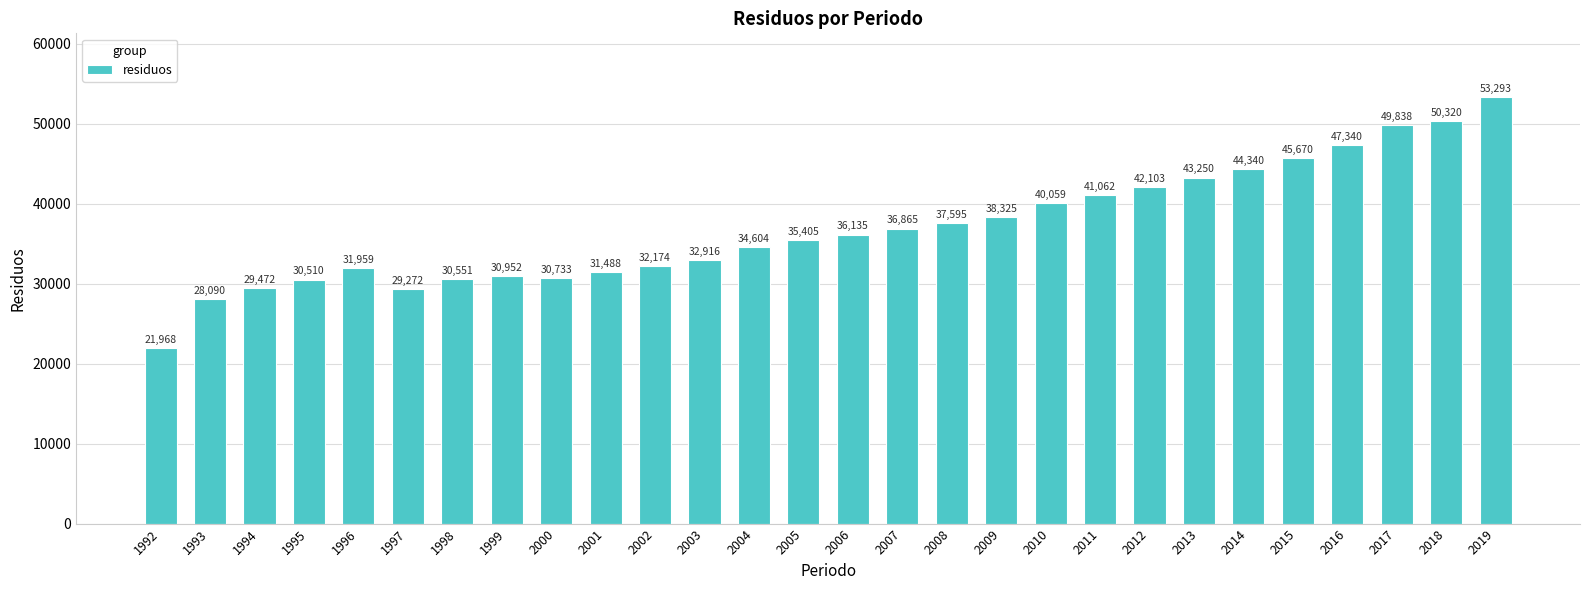

Which label corresponds to the smallest value in the chart?

1992